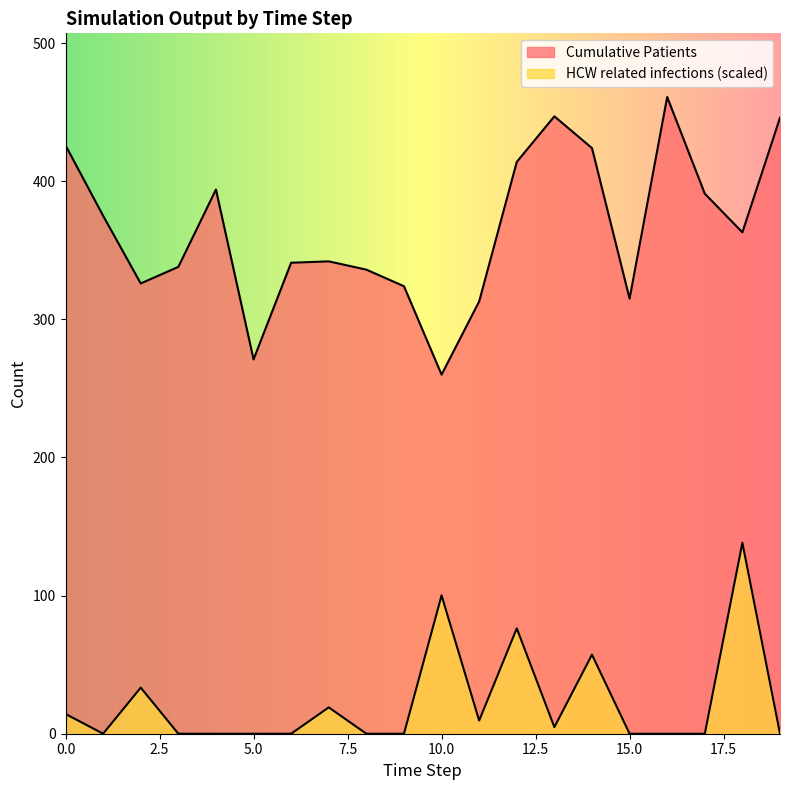

What are all the series names shown in the legend?

Cumulative Patients, HCW related infections